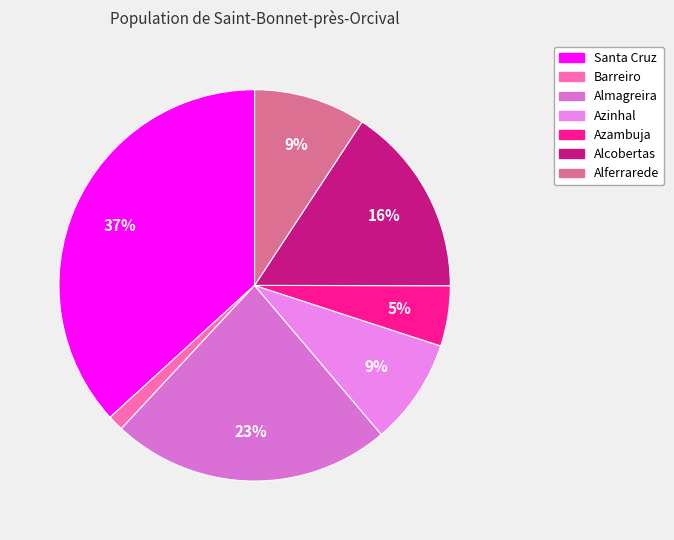

Rank the categories by value from highest to lowest.

Santa Cruz, Almagreira, Alcobertas, Alferrarede, Azinhal, Azambuja, Barreiro